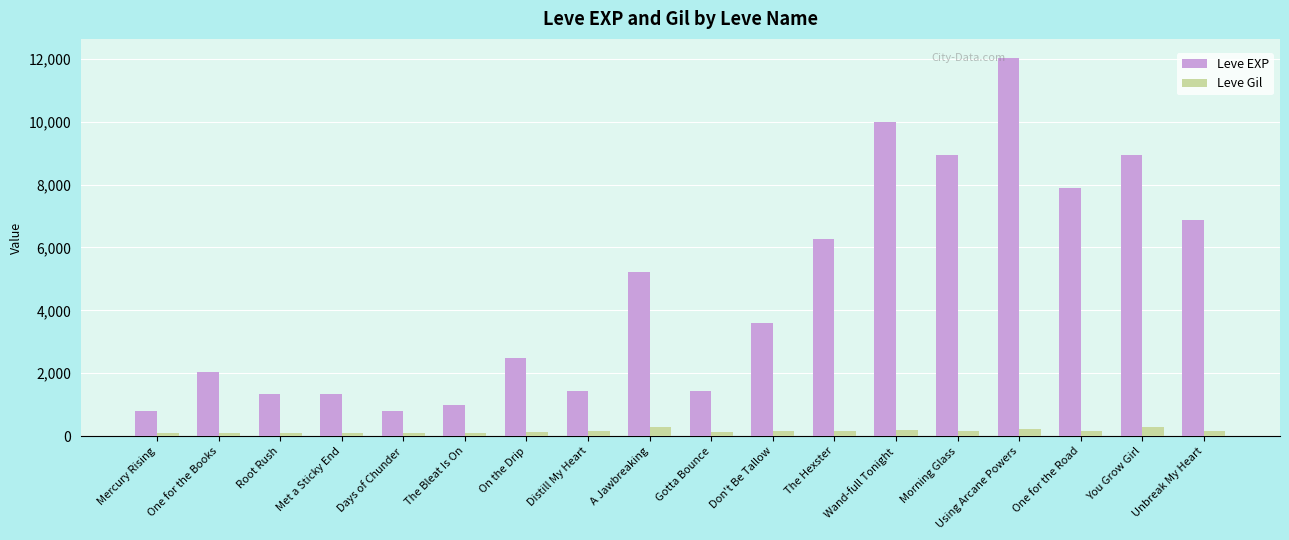

Read the Leve EXP value at Wand-full Tonight.

9990